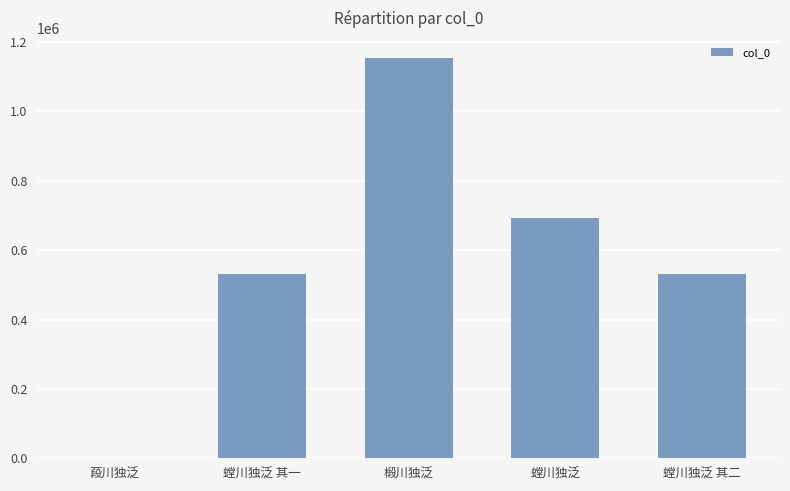

What is the sum of all values?

2910221